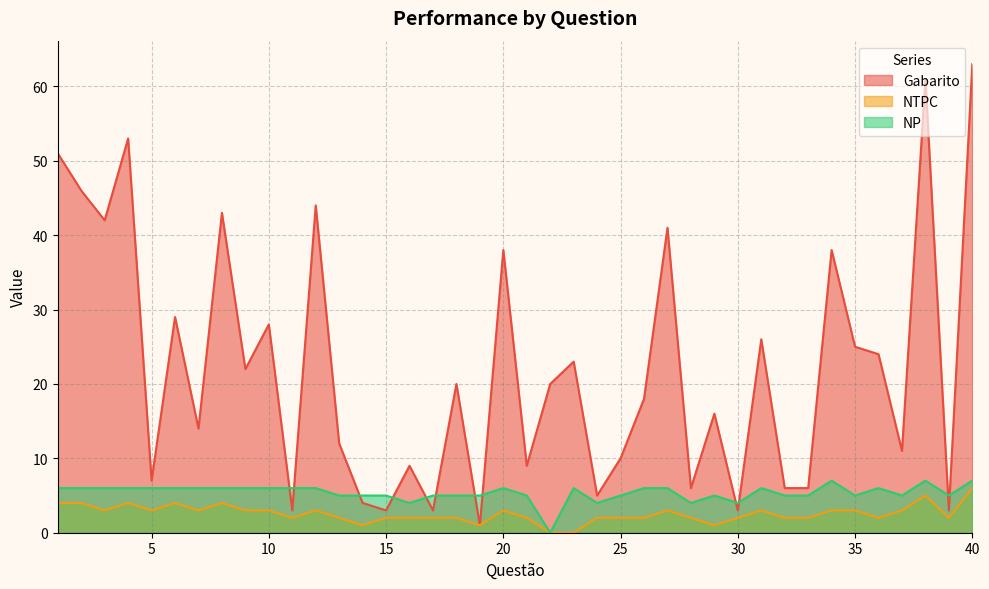

What is the sum of the NP values at 19 and 11?

11